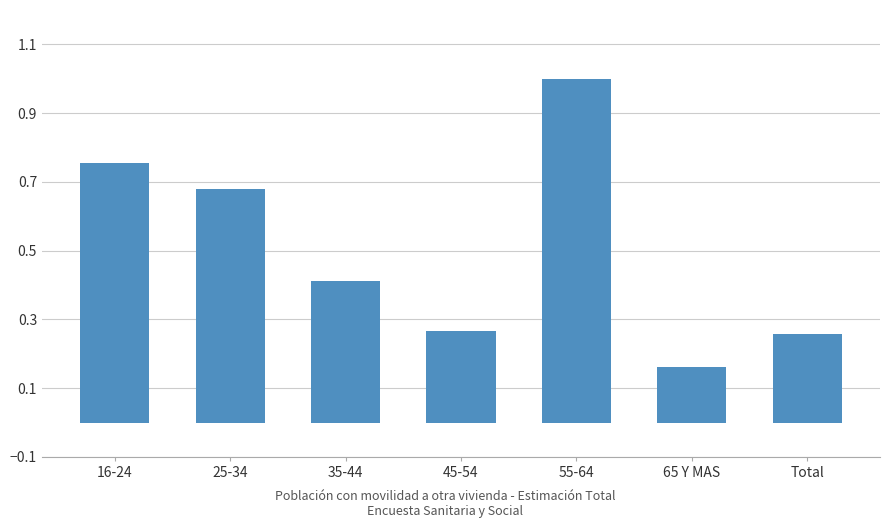

What is the label of the 2nd bar from the left?

25-34